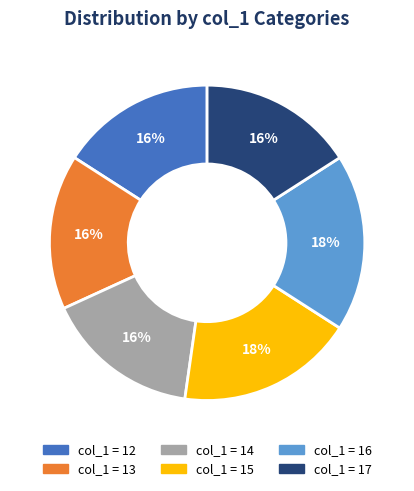

To the nearest percent, what is the average slice percentage?

17%